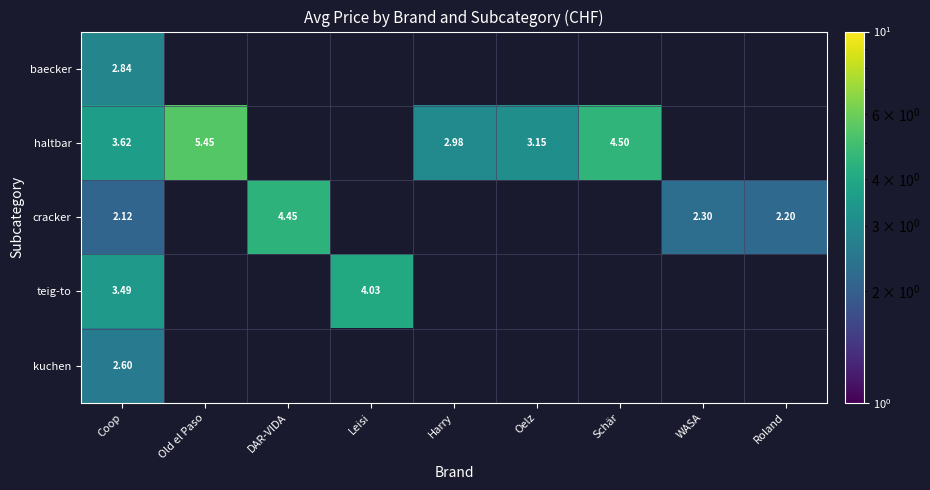

Is the value of teig-to at Leisi greater than the value of baecker at Coop?

Yes